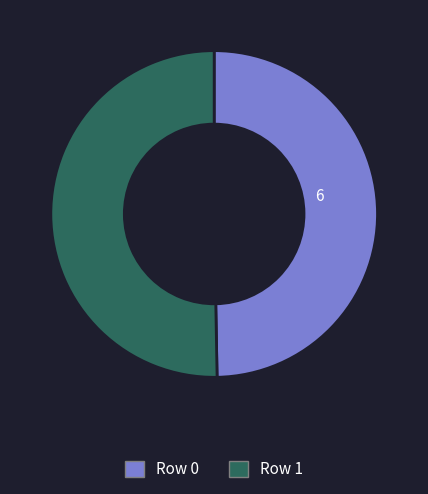

What is the majority slice?

Row 1